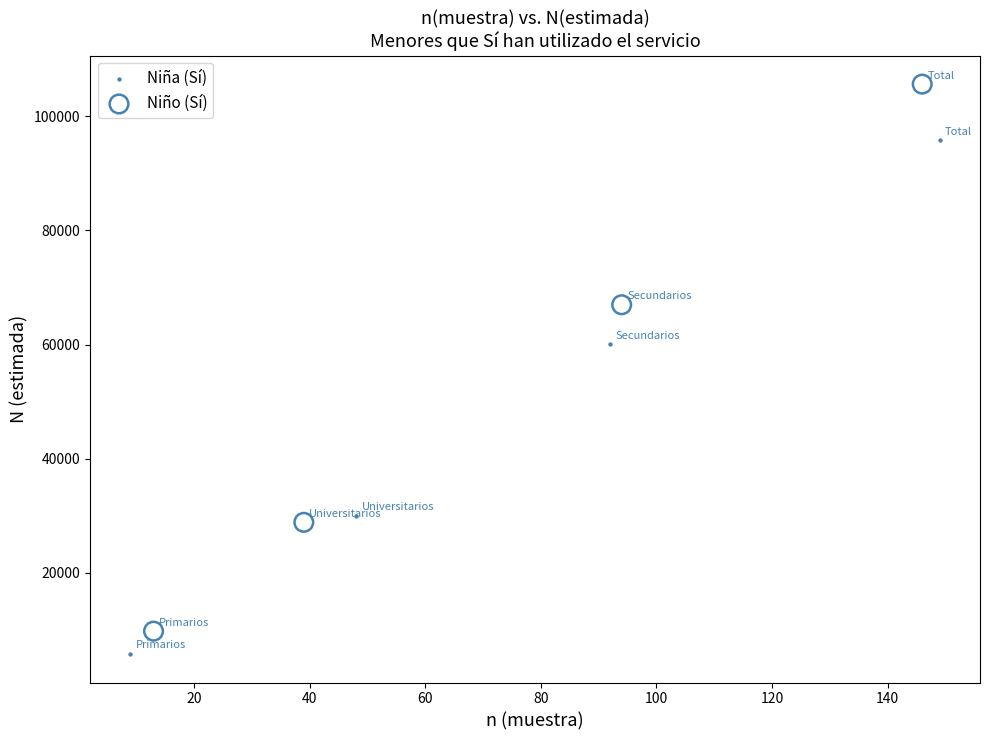

Which series contains the lowest Y value?

Niña (Sí)